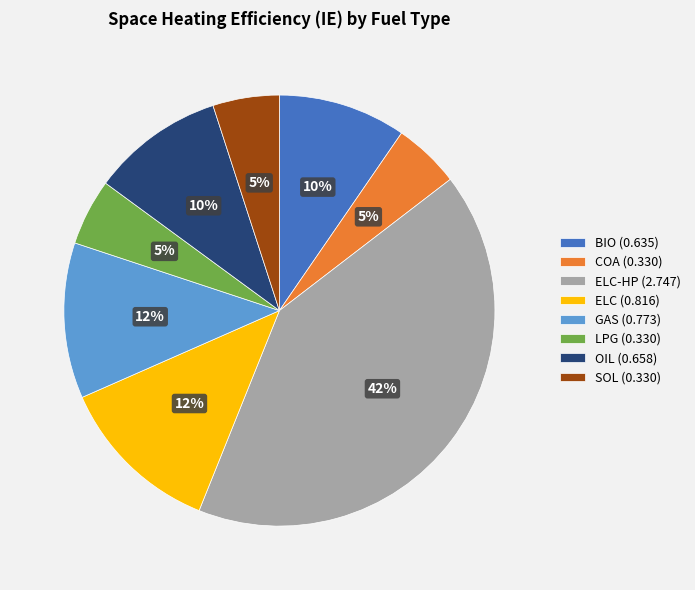

Between GAS (0.773) and LPG (0.330), which is larger?

GAS (0.773)